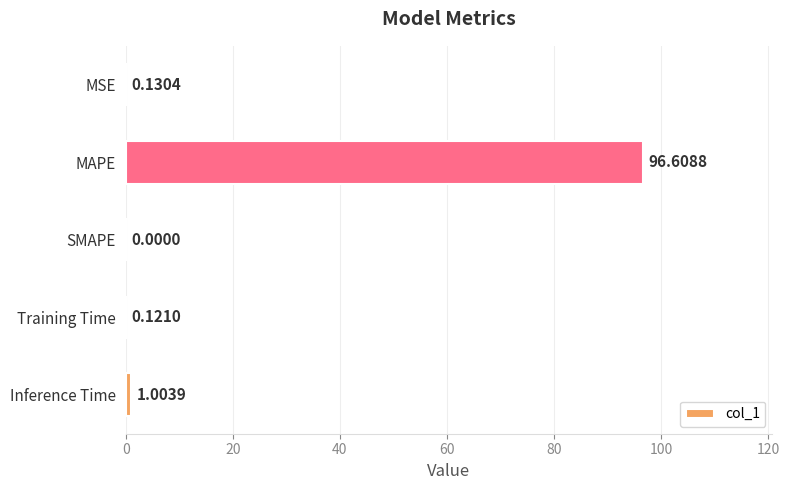

How many series are shown in this chart?

1